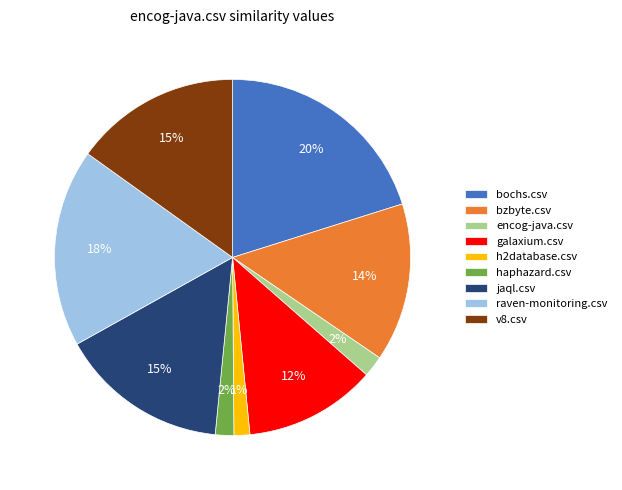

The raven-monitoring.csv slice represents 18% of the pie. True or false?

True